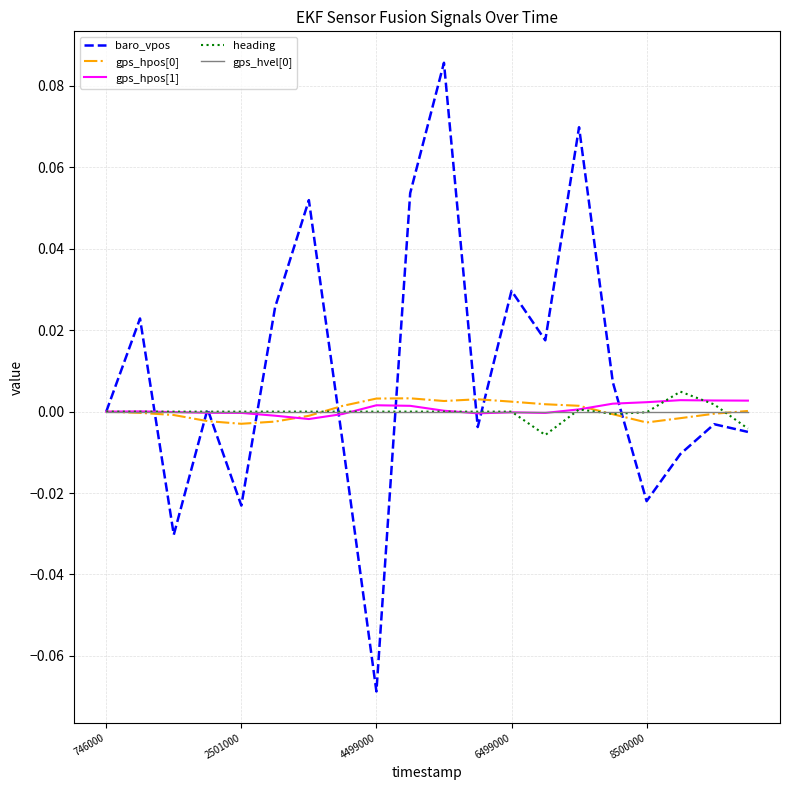

Which series has the largest range (max minus min)?

baro_vpos